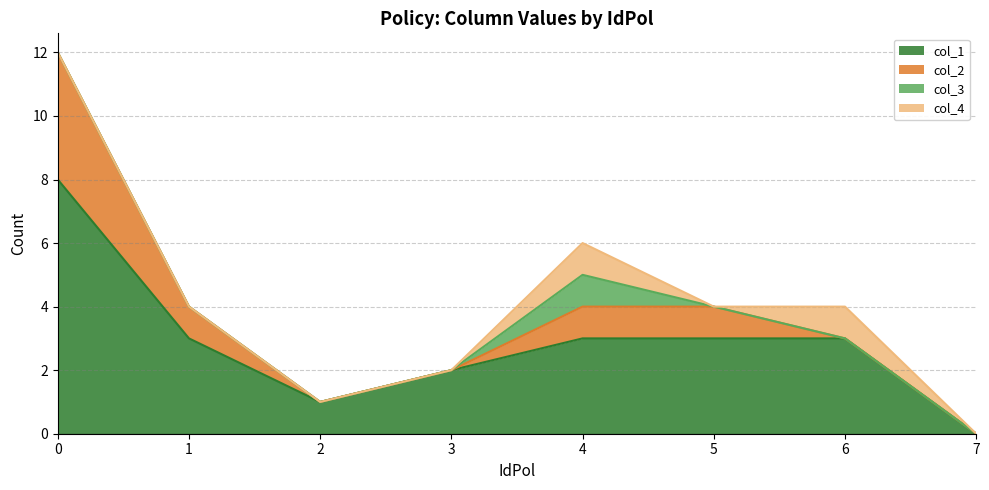

How many interior local peaks does the col_3 series have?

1